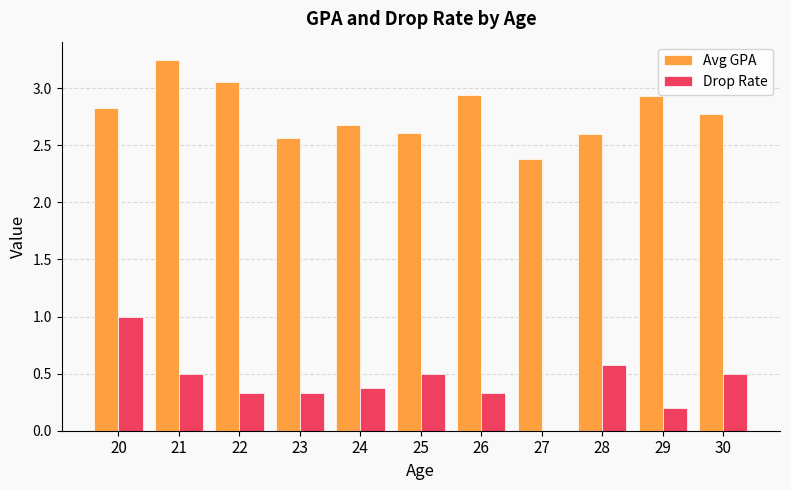

At which category is the sum across all series the highest?

20